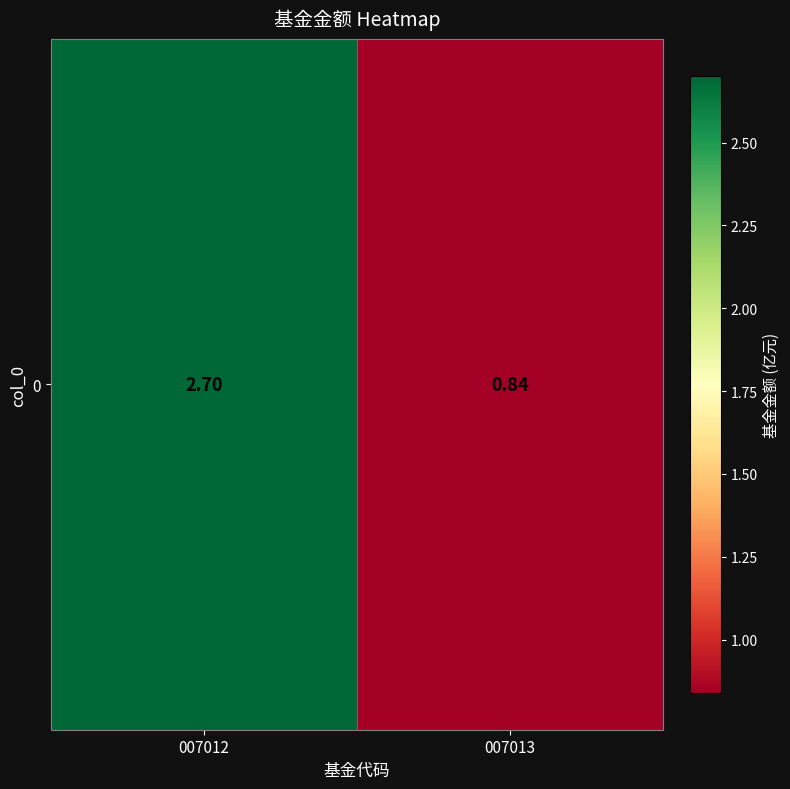

Which category has the lowest value across all series?

007013